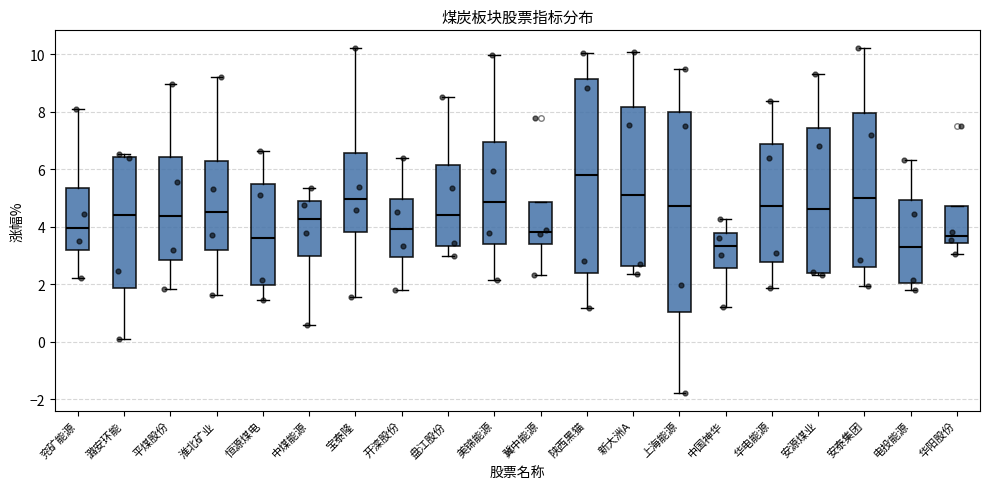

Where is the lower edge of the box for 恒源煤电 on the y-axis? The values are not printed on the chart, so give them approximately, as read against the axis.

2.0